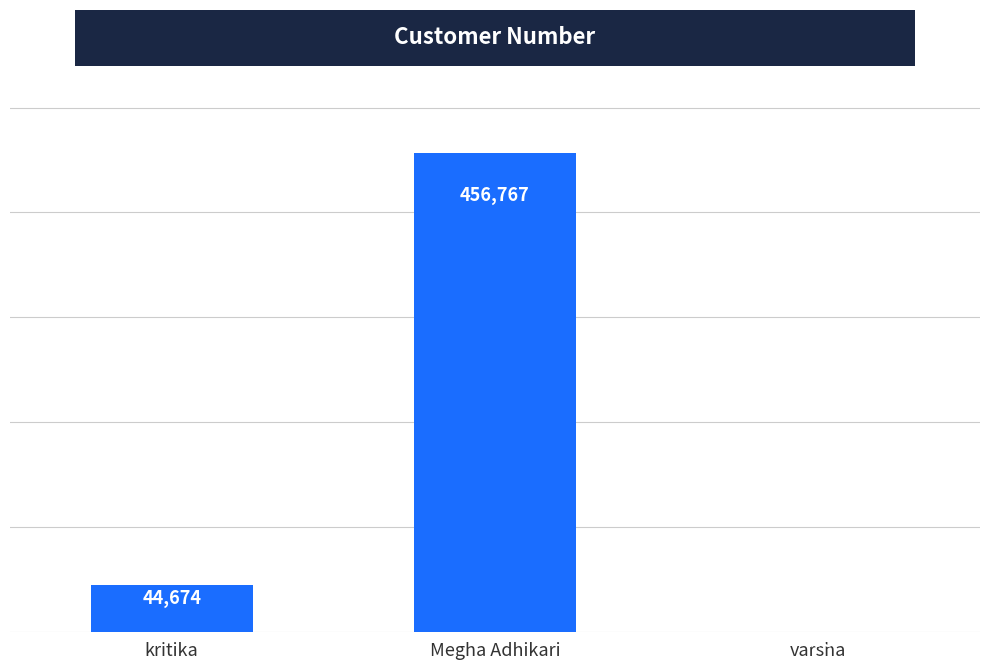

Count the number of categories in the chart.

3